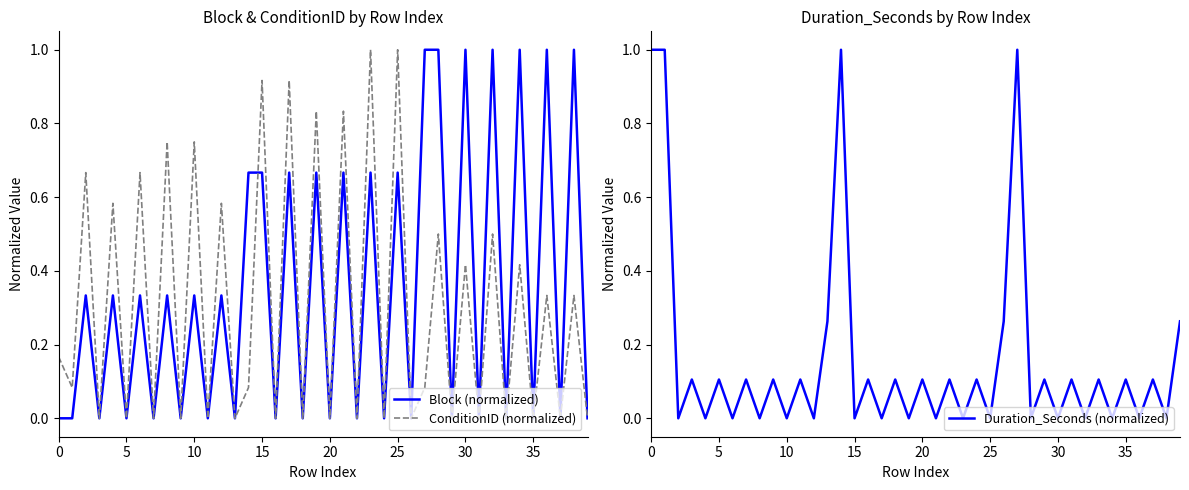

The ConditionID (normalized) series shows 1.0 at 25. True or false?

True